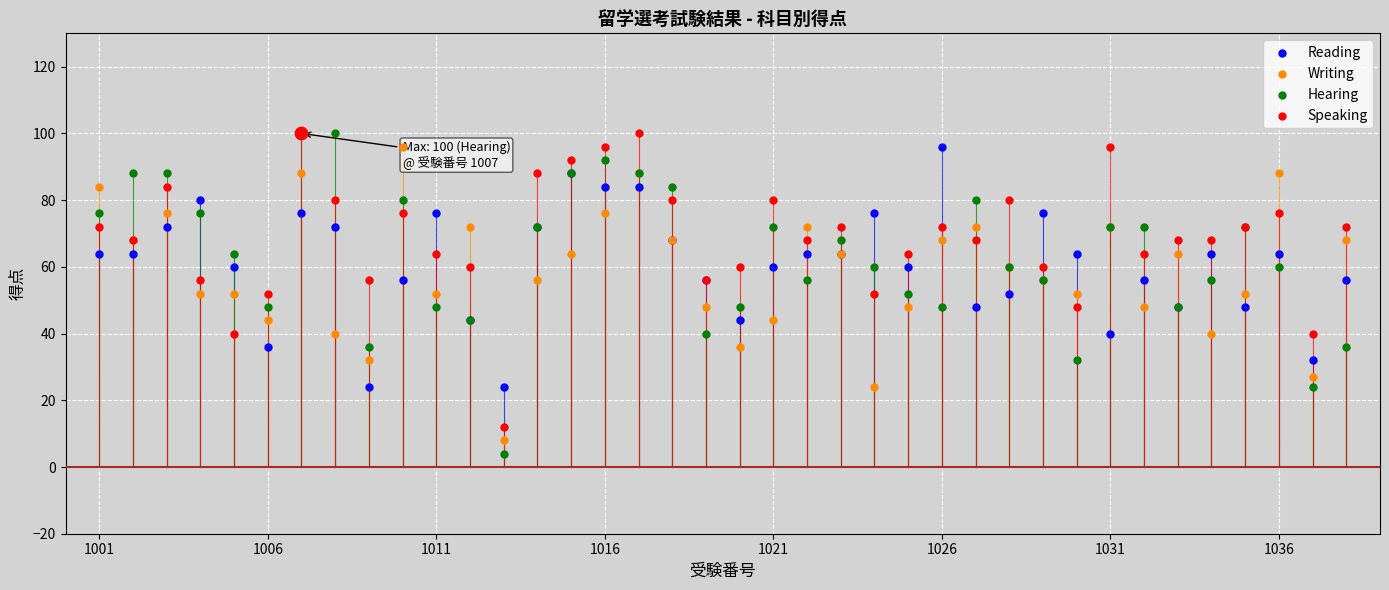

Which series contains the highest Y value?

Hearing